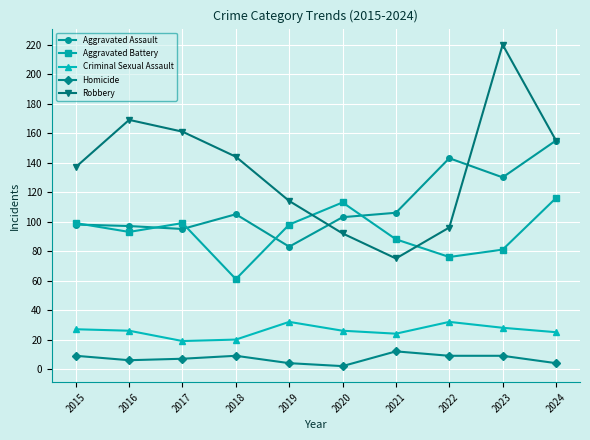

What is the difference between the second highest and second lowest values in the Aggravated Battery series?

37